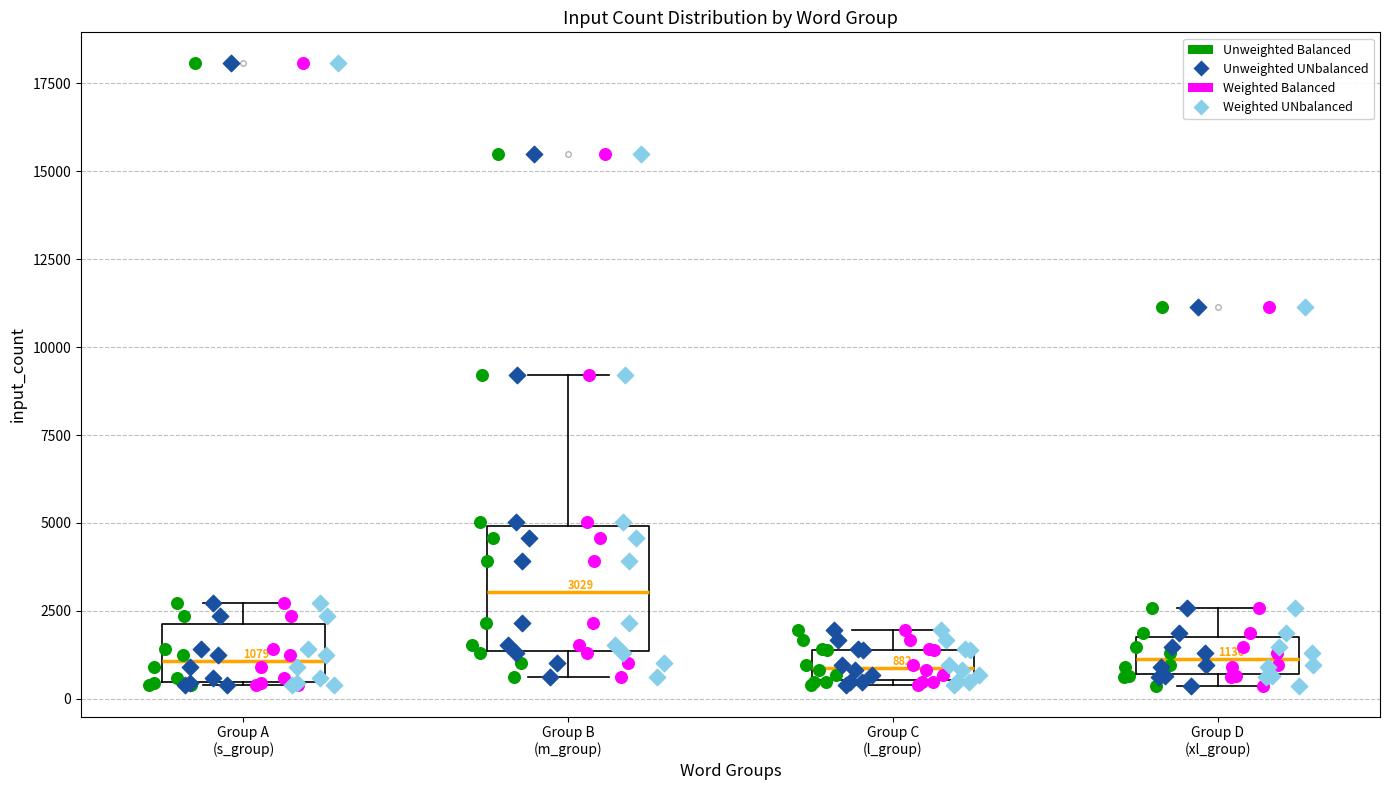

Which box's median line is the highest?

Group B (m_group)